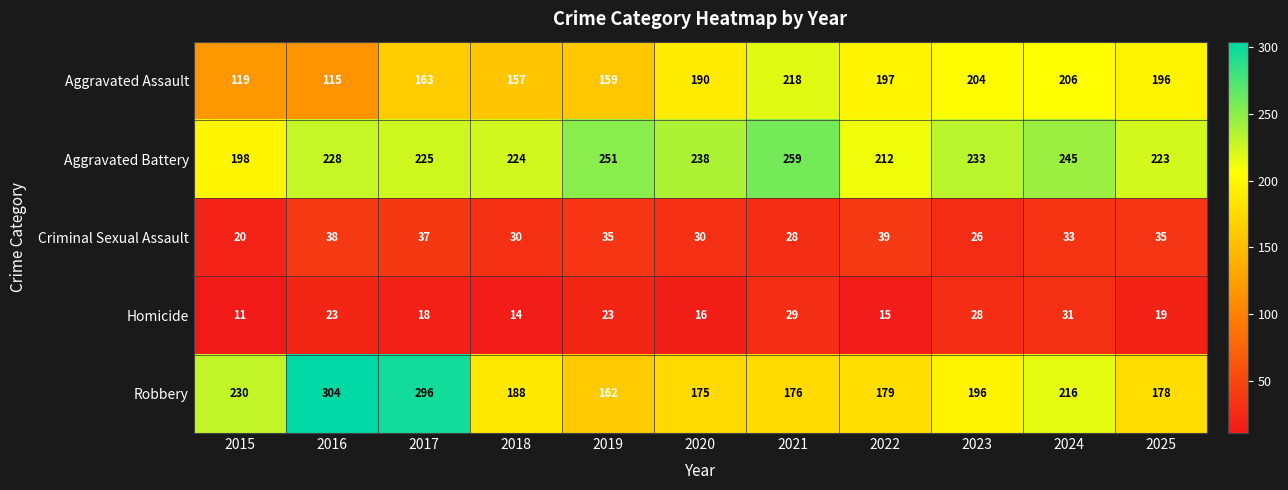

What is the greatest value displayed?

304